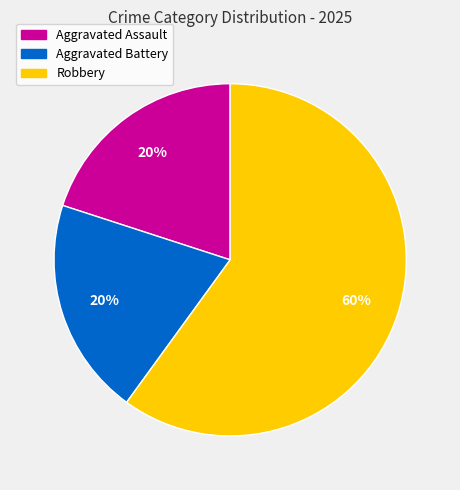

To the nearest percent, what is the difference between the largest and smallest slice percentages?

40%